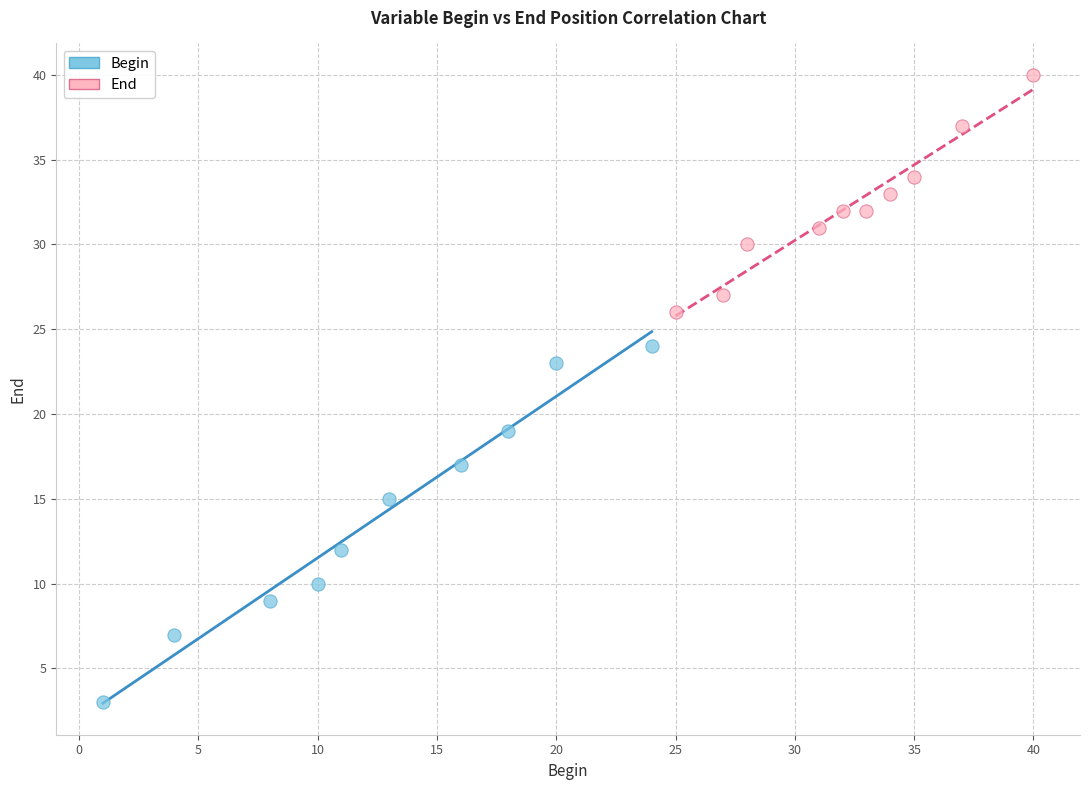

Which series has the widest spread of Y values?

Begin